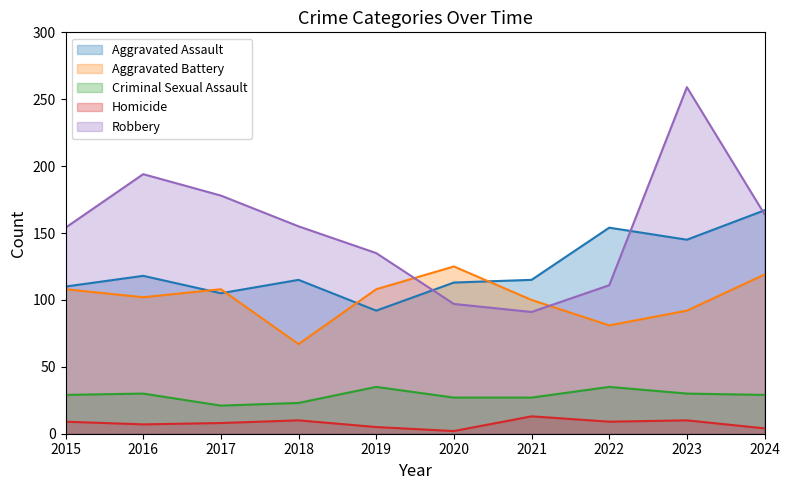

True or false: Aggravated Assault has a value of 115 at 2021.

True